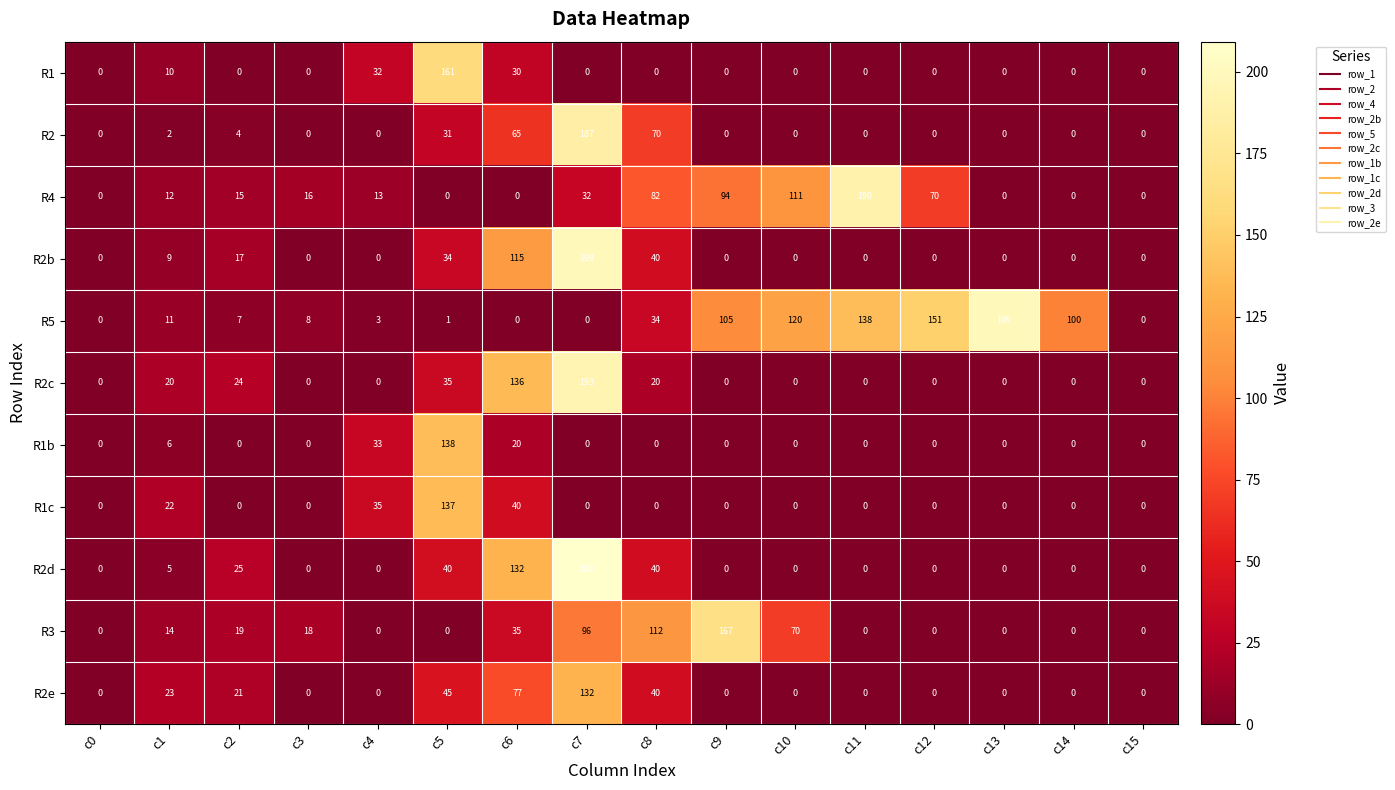

Which series has the widest spread of values?

R2d